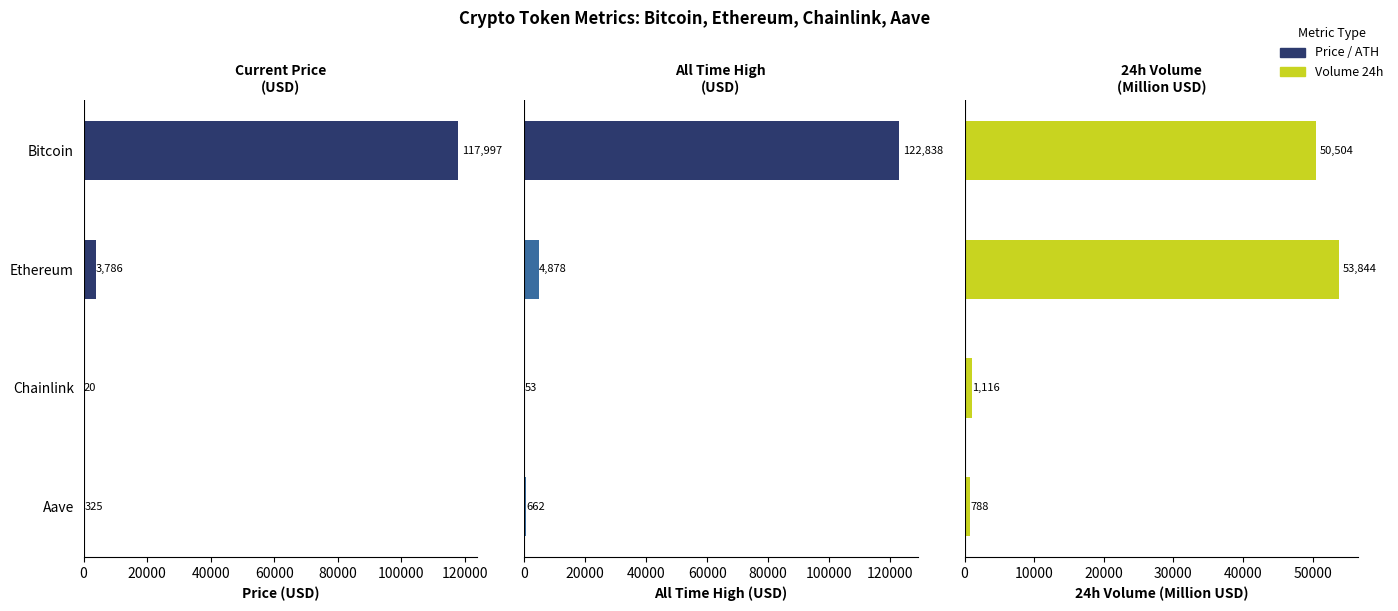

What is the value of the volume24h bar at the 4th from the left?

787.5